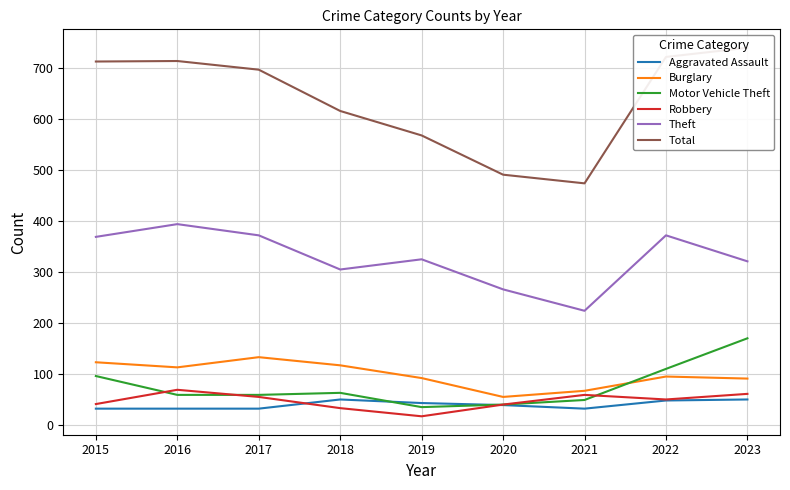

At which category does Motor Vehicle Theft reach its first local valley?

2019